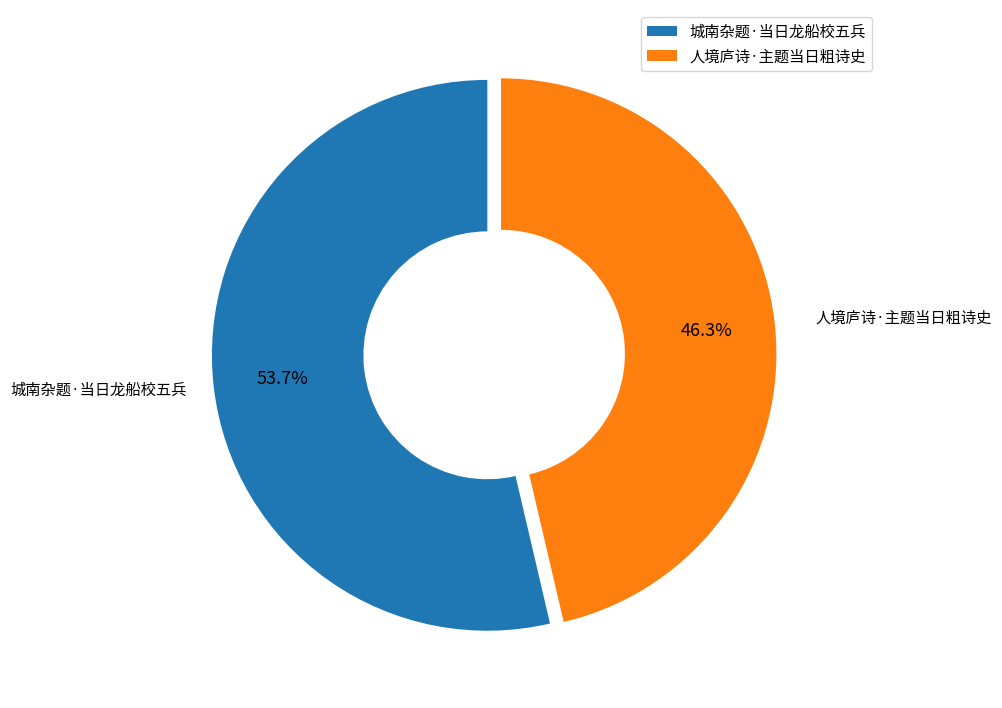

Approximately how many times larger is the value at 人境庐诗·主题当日粗诗史 compared to 城南杂题·当日龙船校五兵?

0.9